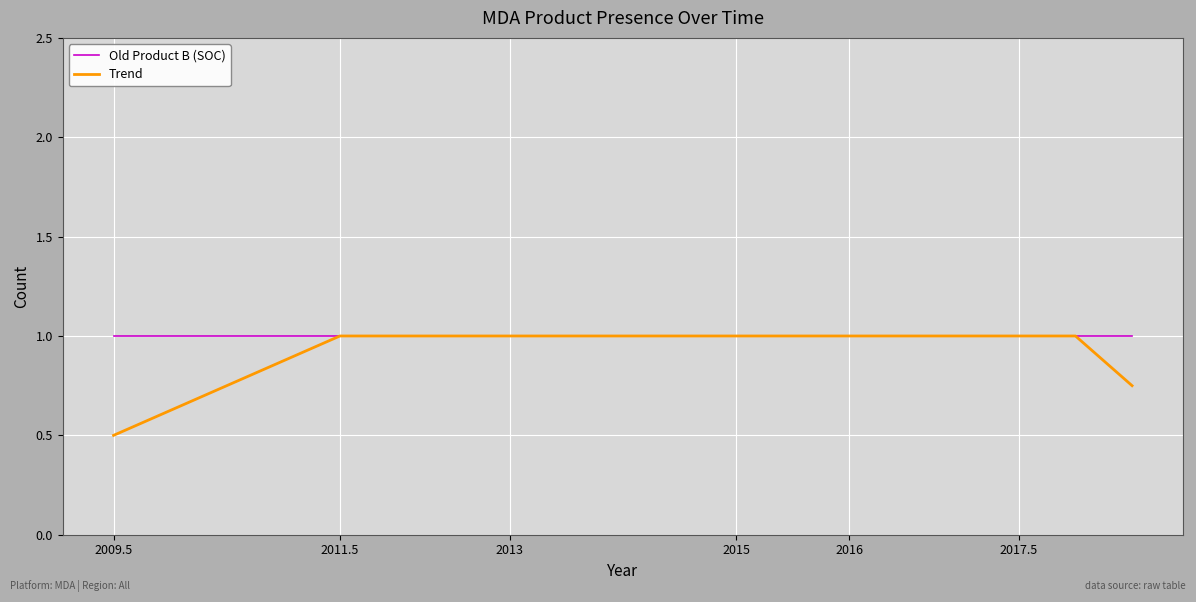

What is the maximum value for Trend?

1.0